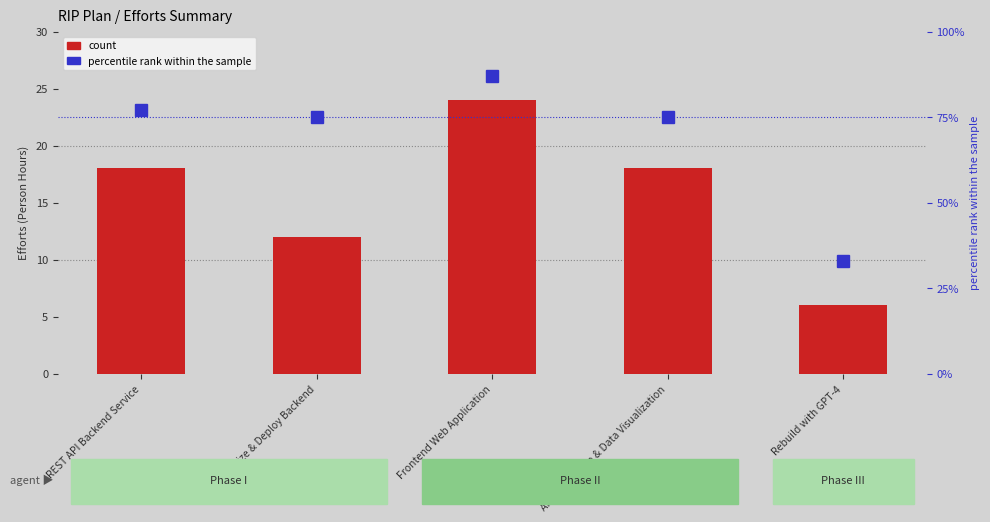

The count series shows 15 at Frontend Web Application. True or false?

False